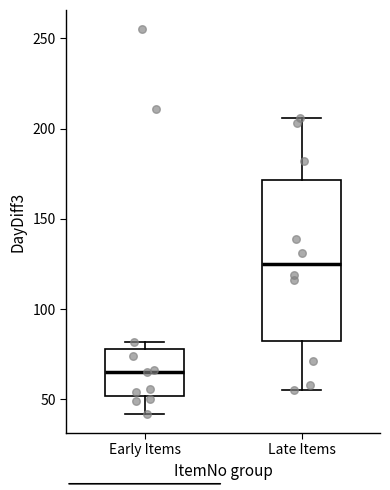

Comparing the boxes themselves (not the whiskers), which one is the tallest?

Late Items